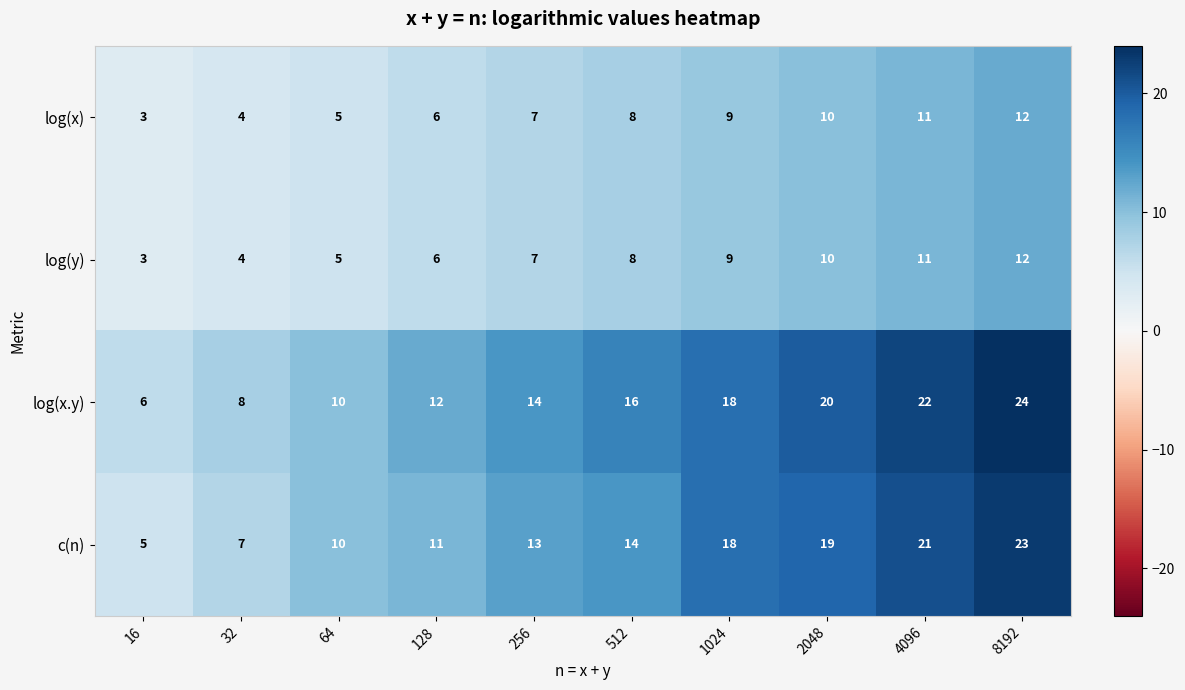

Read the c(n) value at 2048, to the nearest 10.

20